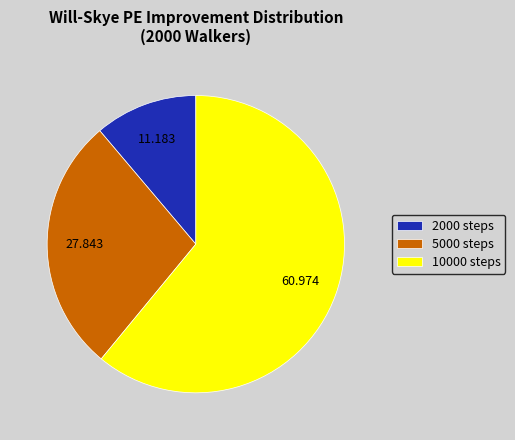

Does 10000 steps account for over 50% of the chart?

Yes